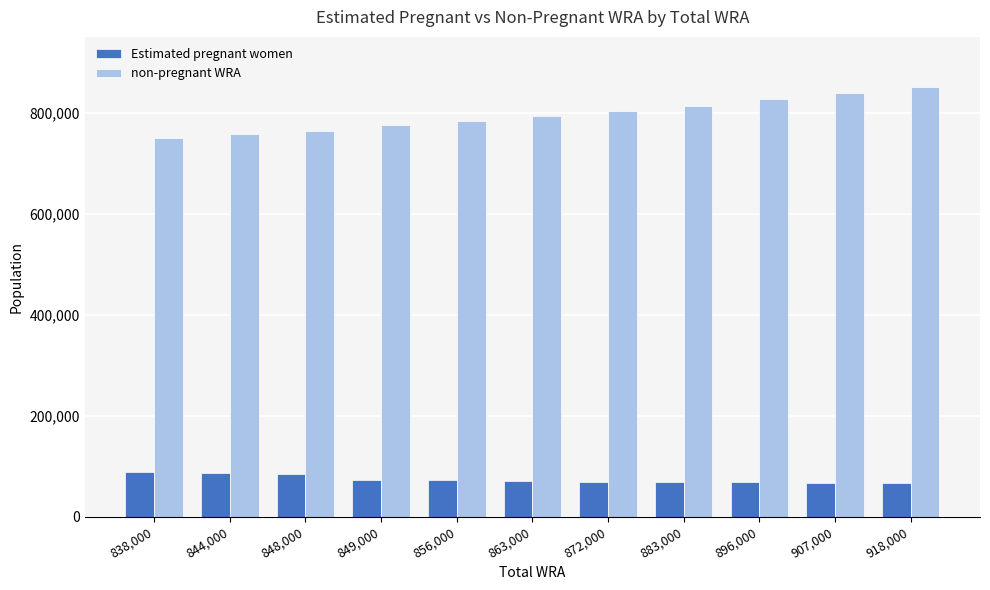

How many data points in non-pregnant WRA are above 792789?

6